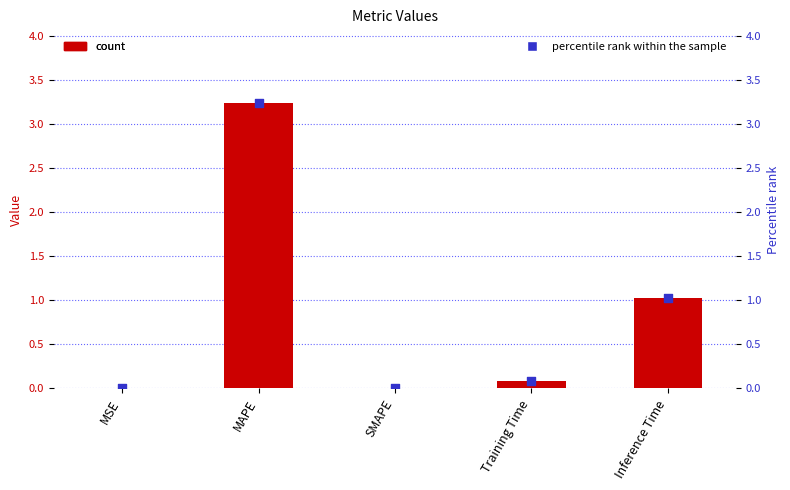

At which category is the sum across all series the highest?

MAPE